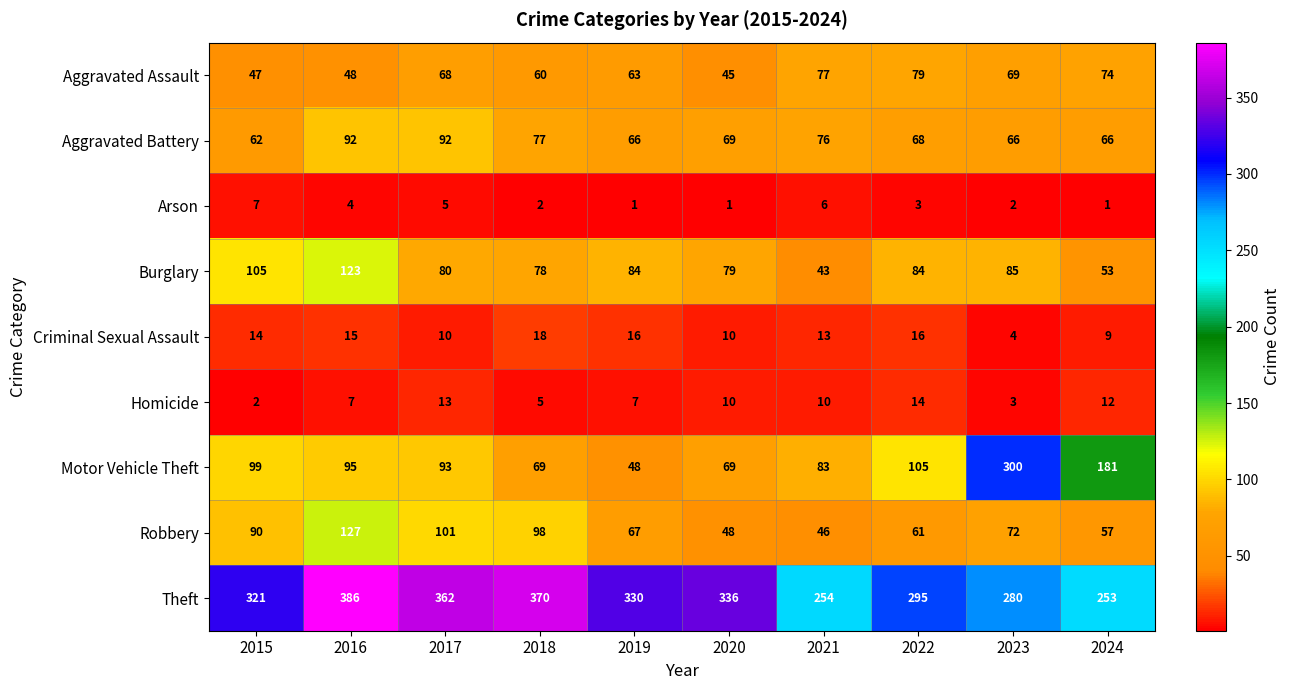

Rank the series by their maximum value, from lowest to highest.

Arson, Homicide, Criminal Sexual Assault, Aggravated Assault, Aggravated Battery, Burglary, Robbery, Motor Vehicle Theft, Theft